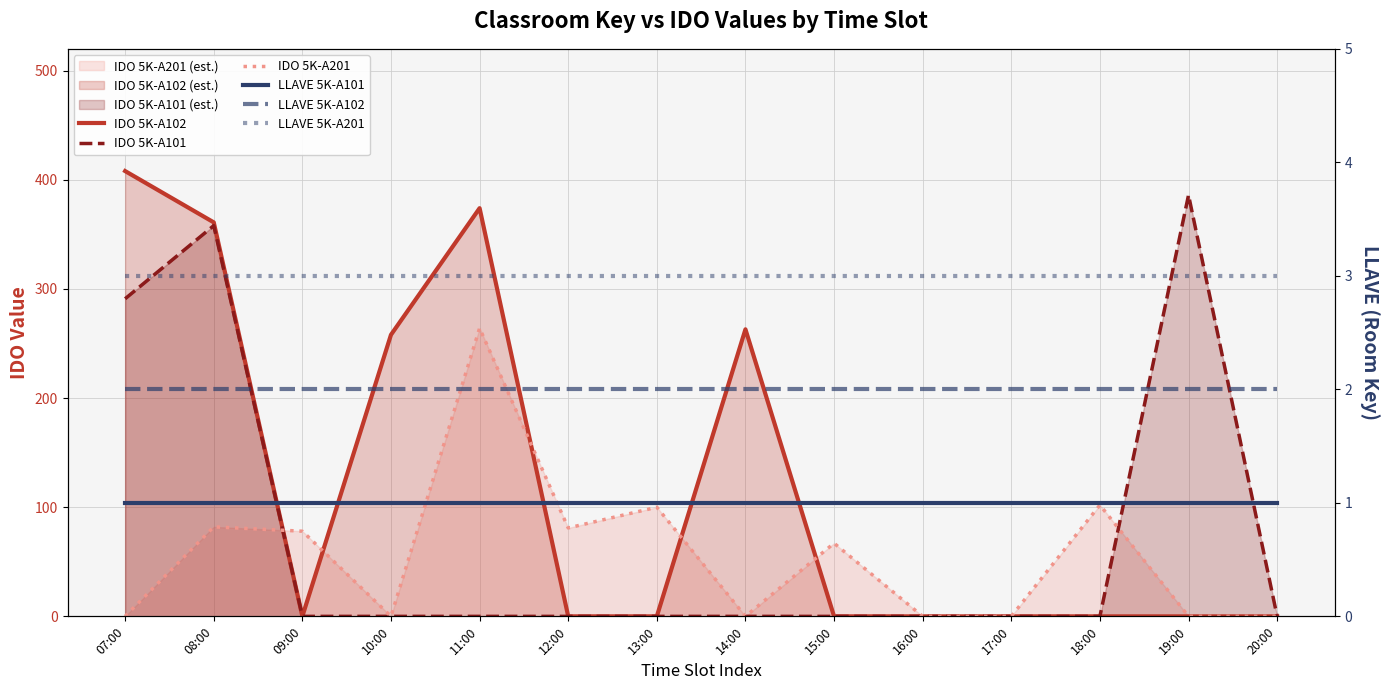

Is the value of IDO 5K-A101 at 15:00 greater than the value of IDO 5K-A102 at 08:00?

No